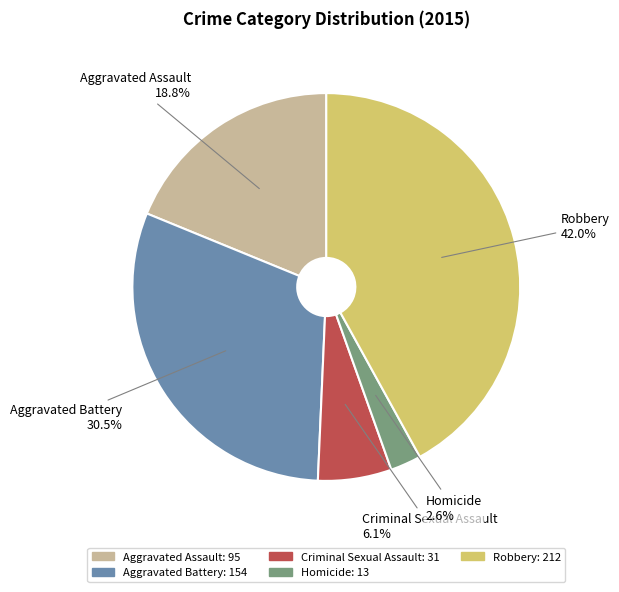

Approximately how many times larger is the value at Robbery compared to Aggravated Assault?

2.2